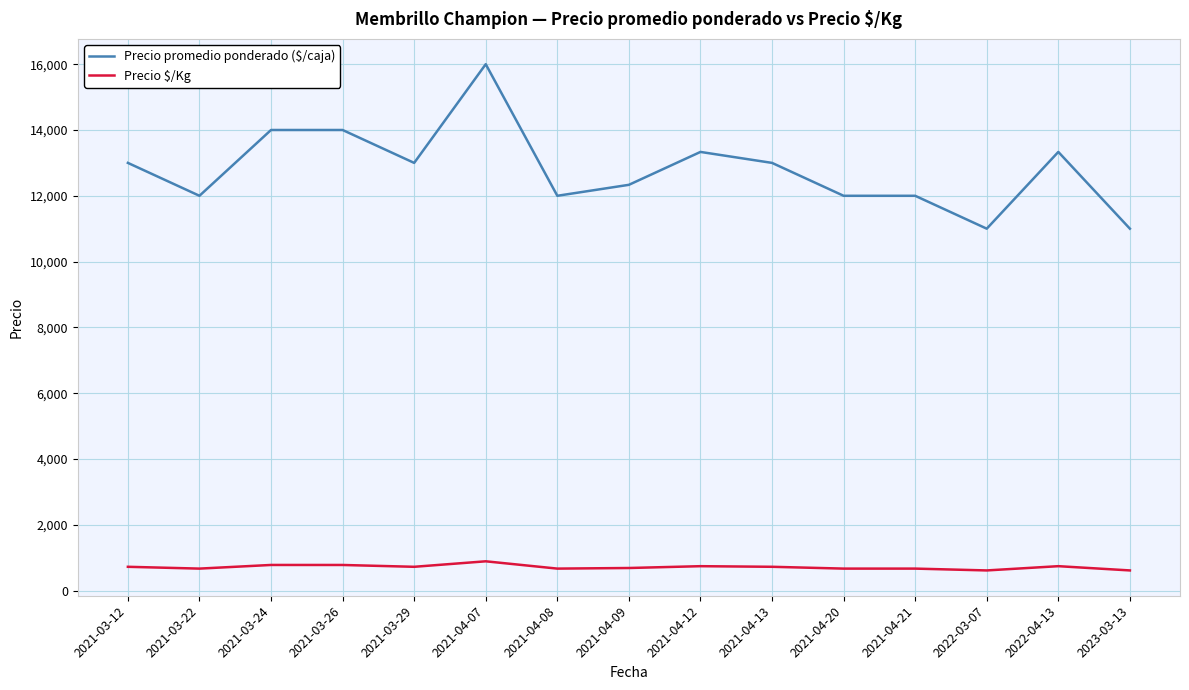

Which series has the widest spread of values?

Precio promedio ponderado ($/caja)